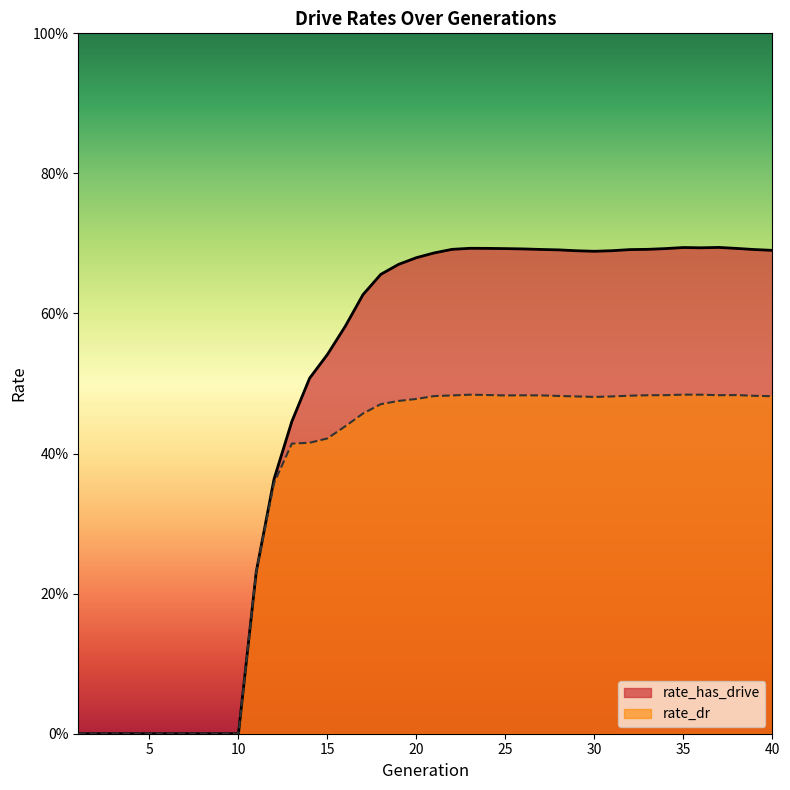

What is the difference between the second highest and minimum values in the rate_has_drive series?

0.7